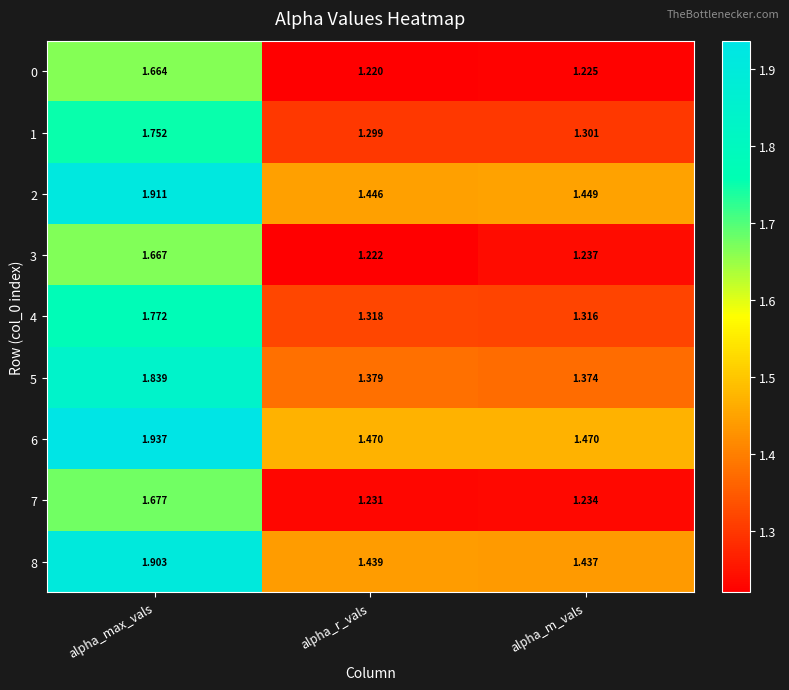

Which category has the highest value in the 6 series?

alpha_max_vals